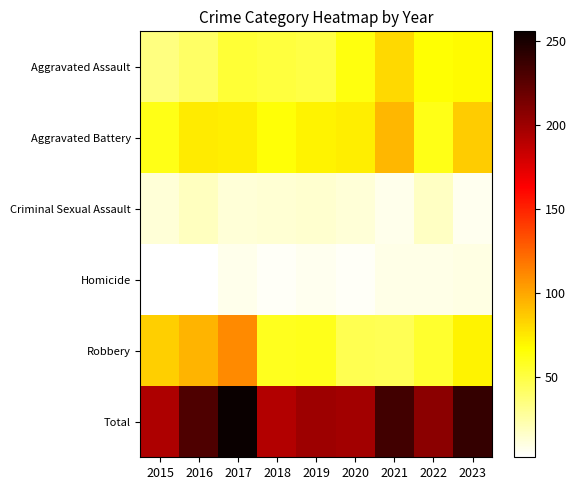

Which series changed the most between 2016 and 2017?

Total